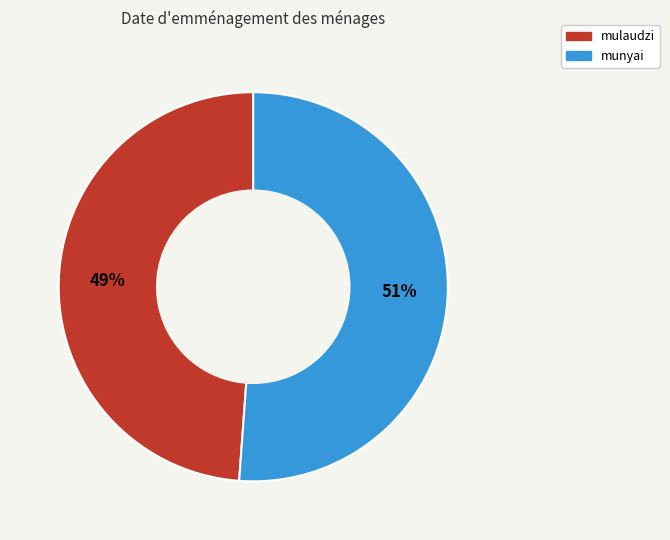

Which category accounts for the majority?

munyai